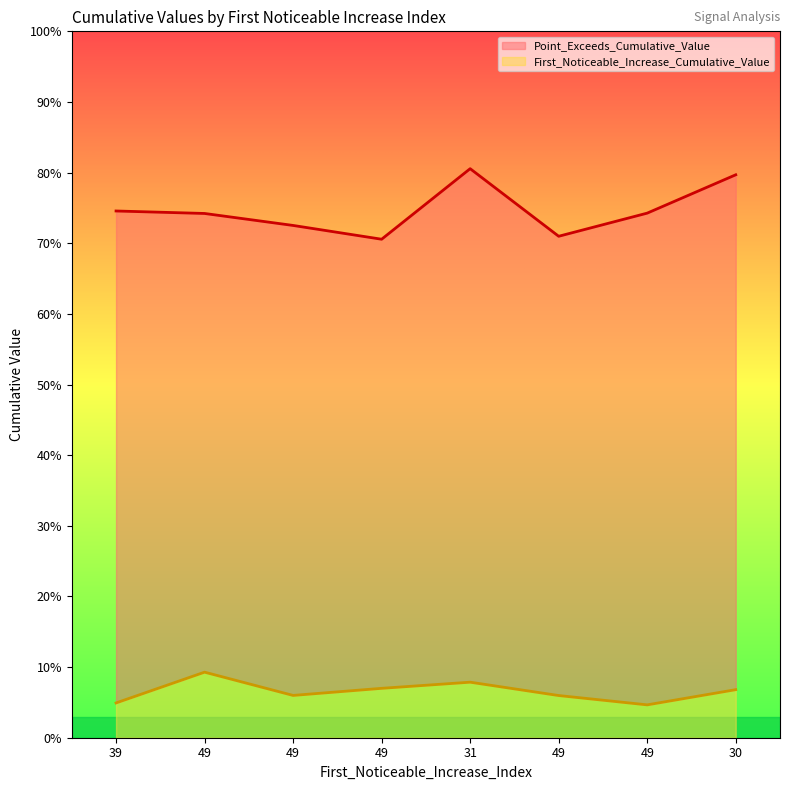

Does the chart have visible grid lines?

No